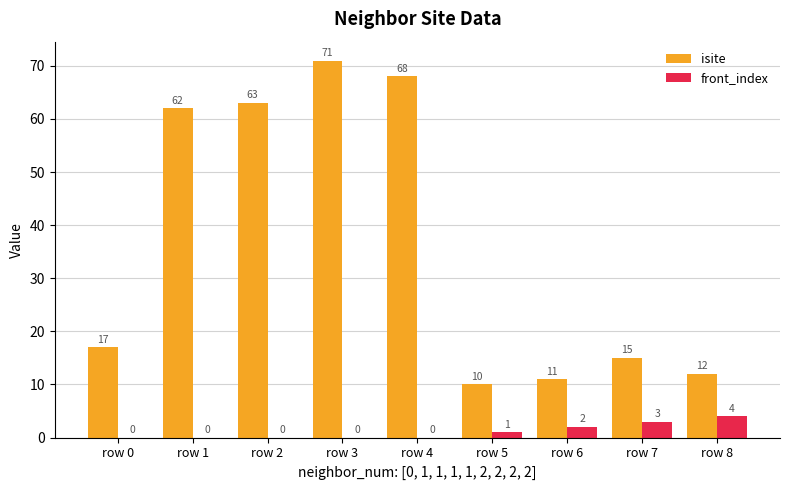

Is it true that front_index equals 0 at row 3?

True